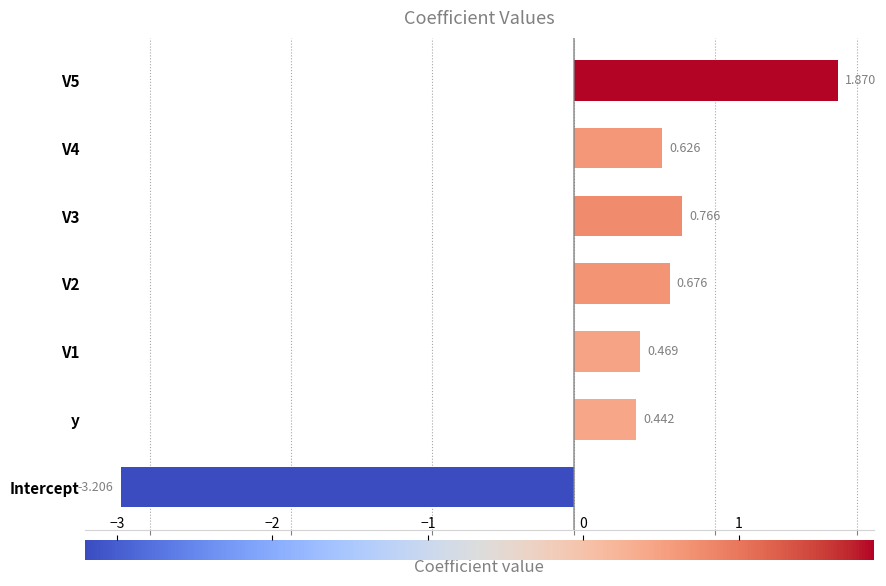

What is the minimum value shown in the chart?

-3.2